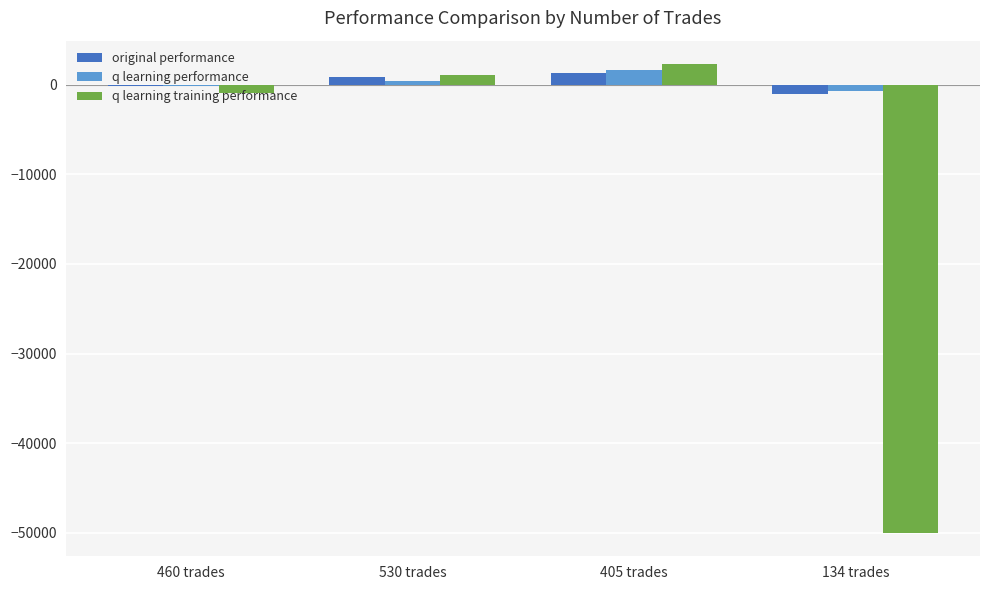

How many values in the q learning training performance series are below 1092?

2